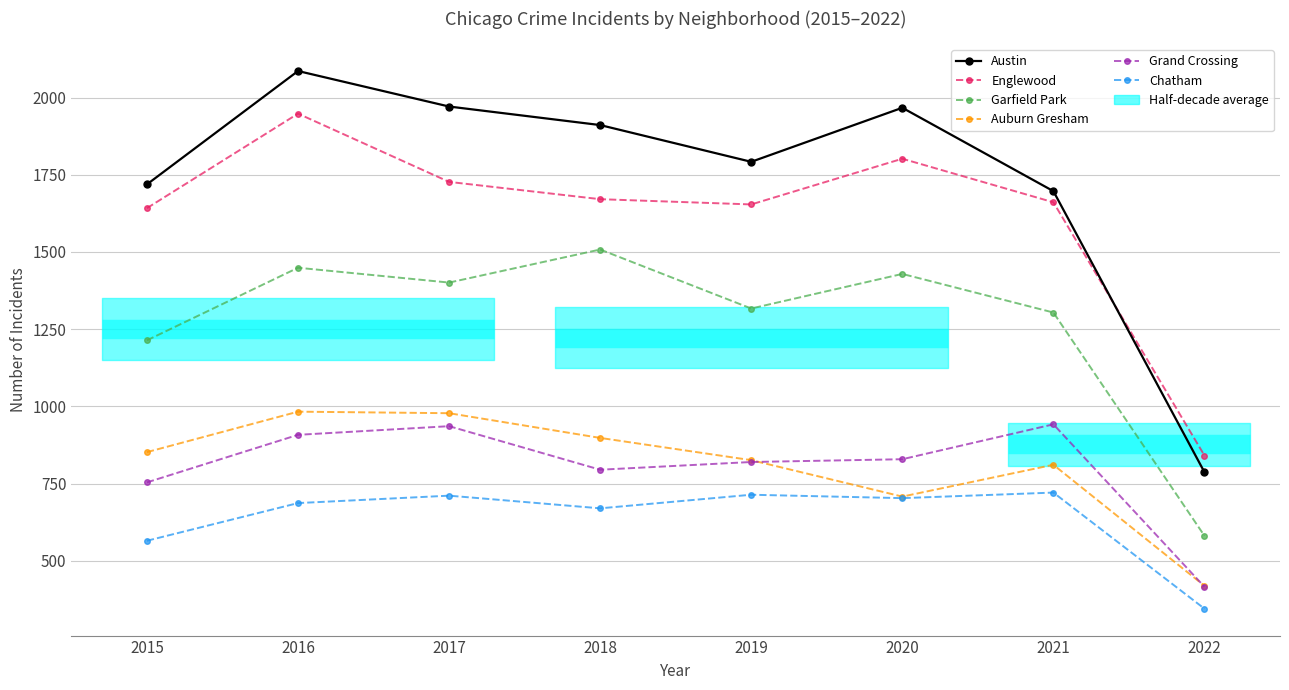

What is the lowest value of the Auburn Gresham series?

419